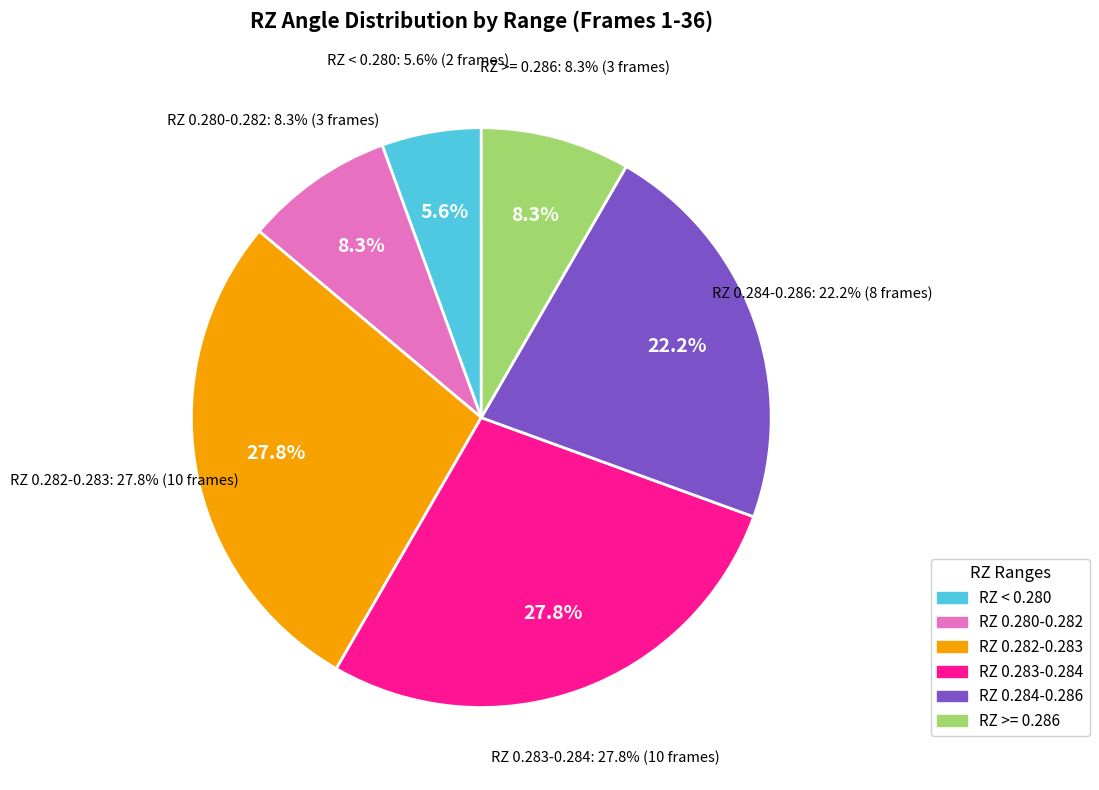

Is the sum of Frame 9 and Frame 15 greater than half?

No